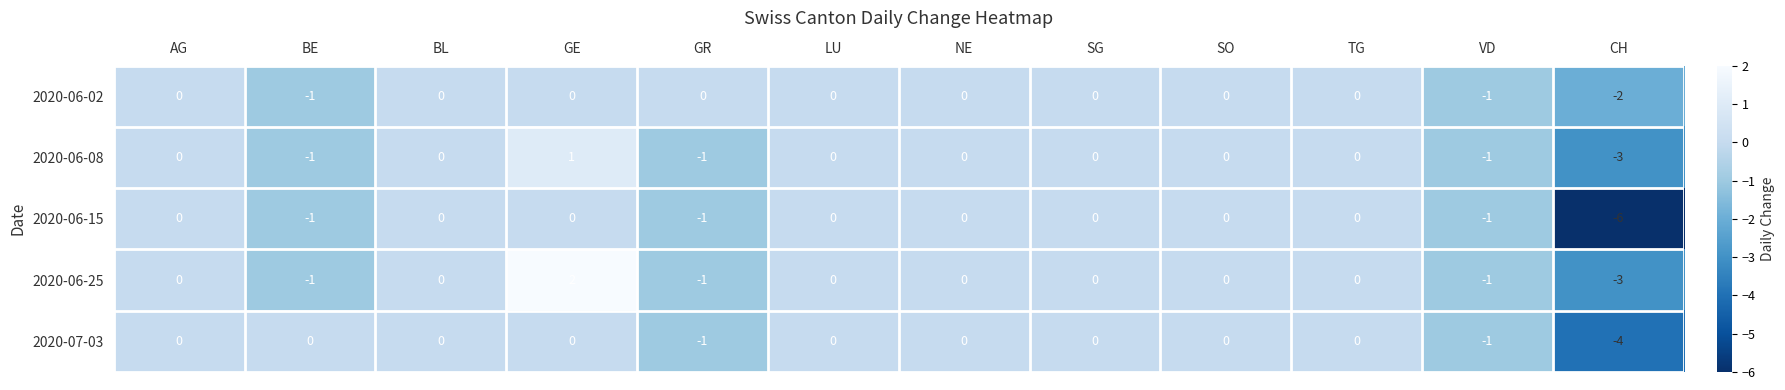

What is the difference between the maximum and minimum values in the 2020-06-08 series?

4